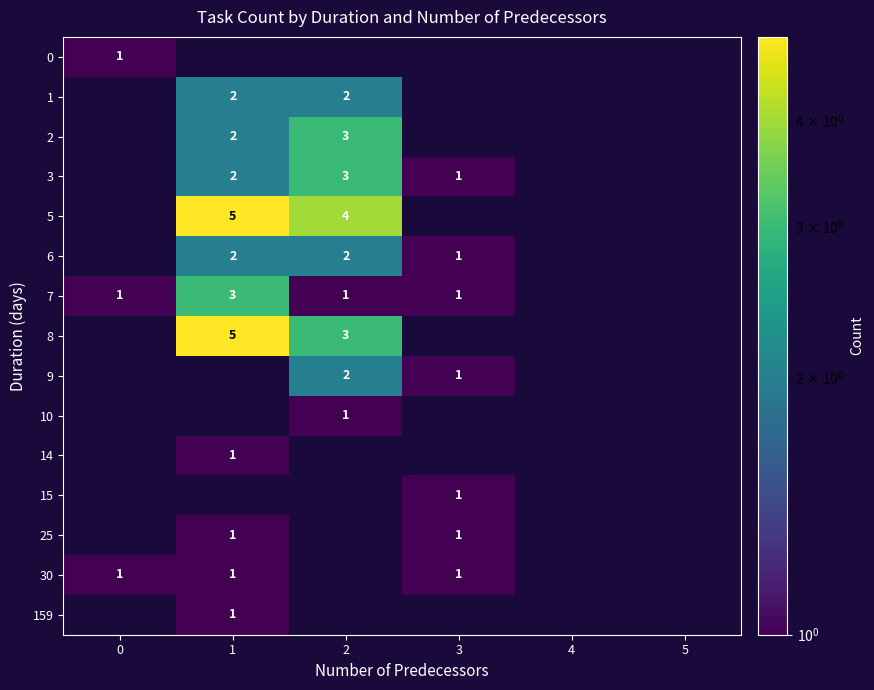

At which category does the chart reach its peak across all series?

1